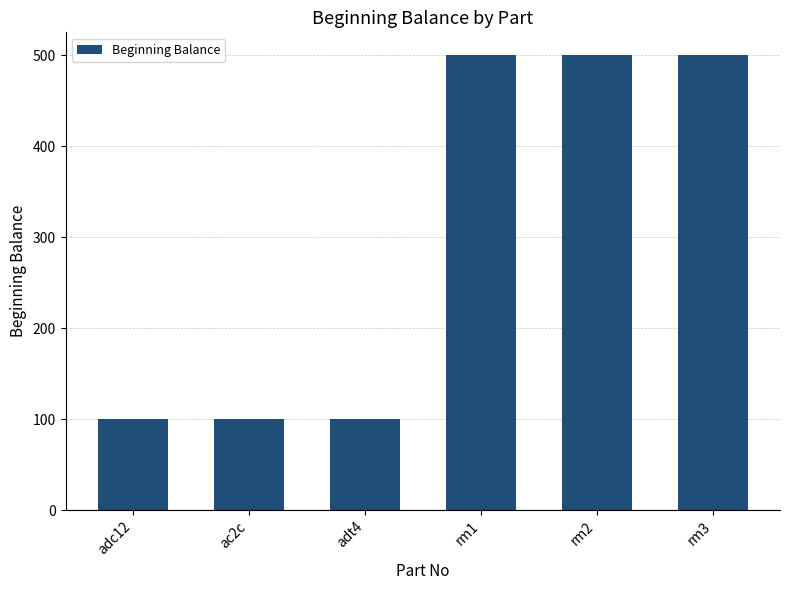

The chart shows a value of 142 at adc12. True or false?

False